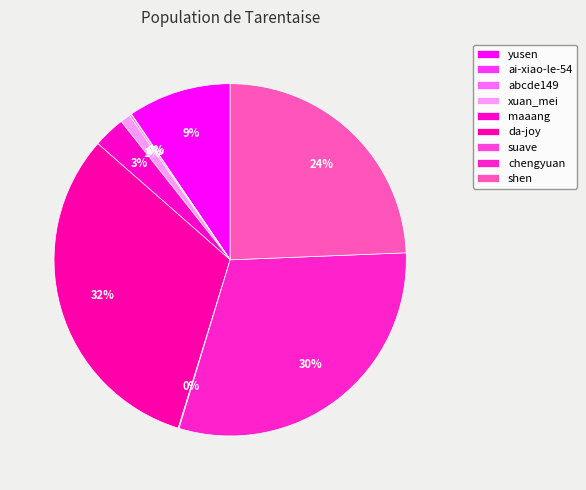

How many segments does this pie chart have?

9